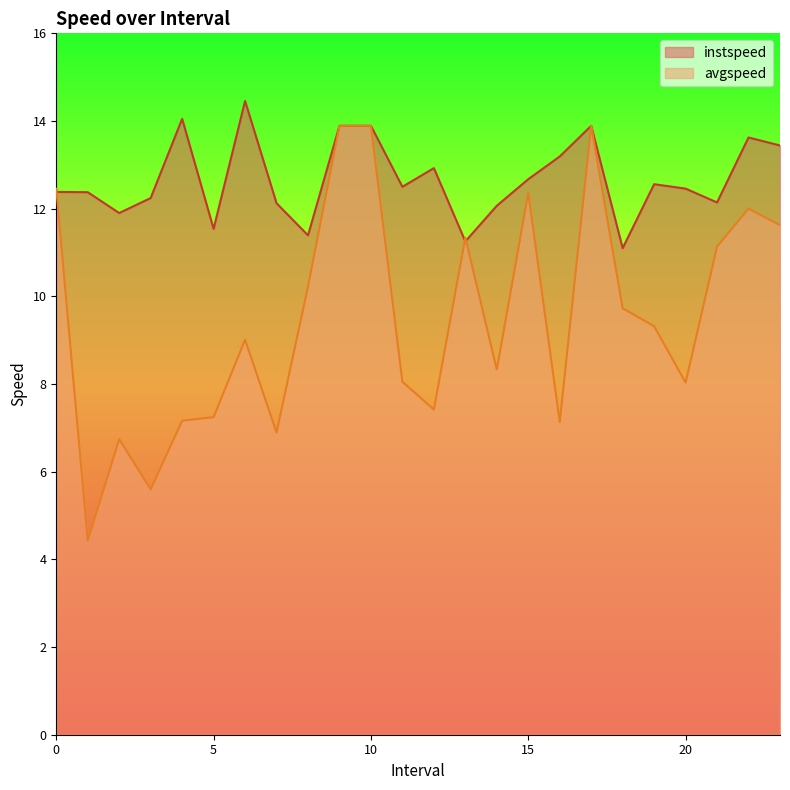

Which series has the widest spread of values?

avgspeed